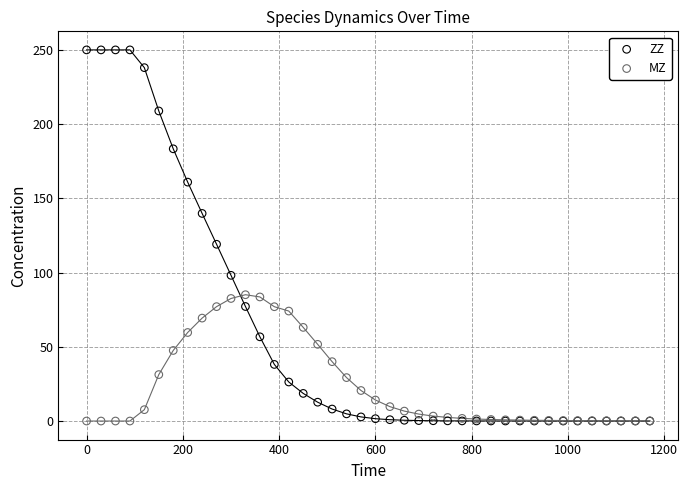

Which series has the widest spread of Y values?

ZZ